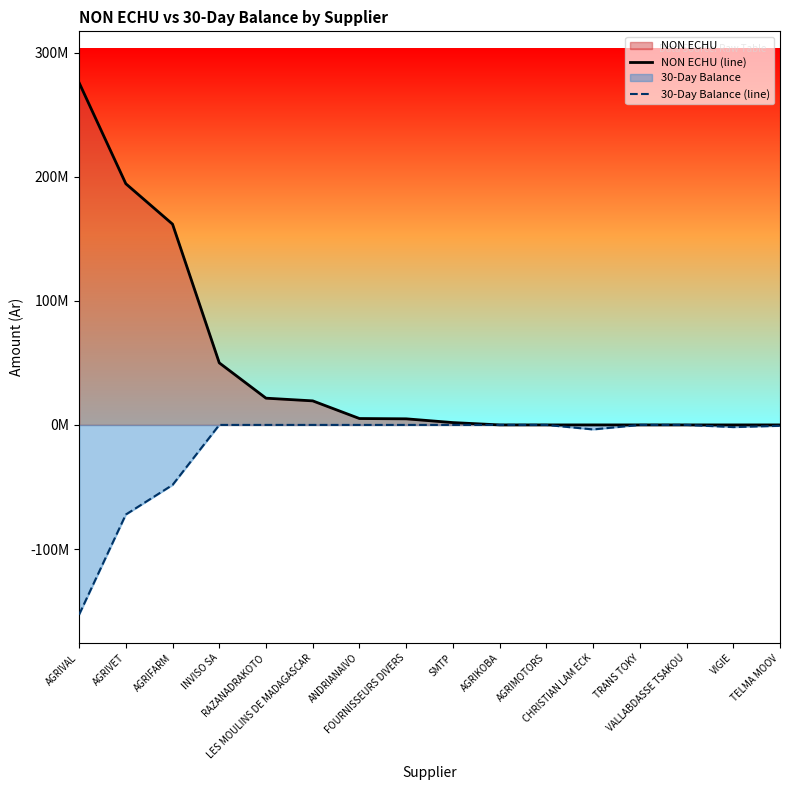

What is the minimum value shown in the chart?

-152849000.0